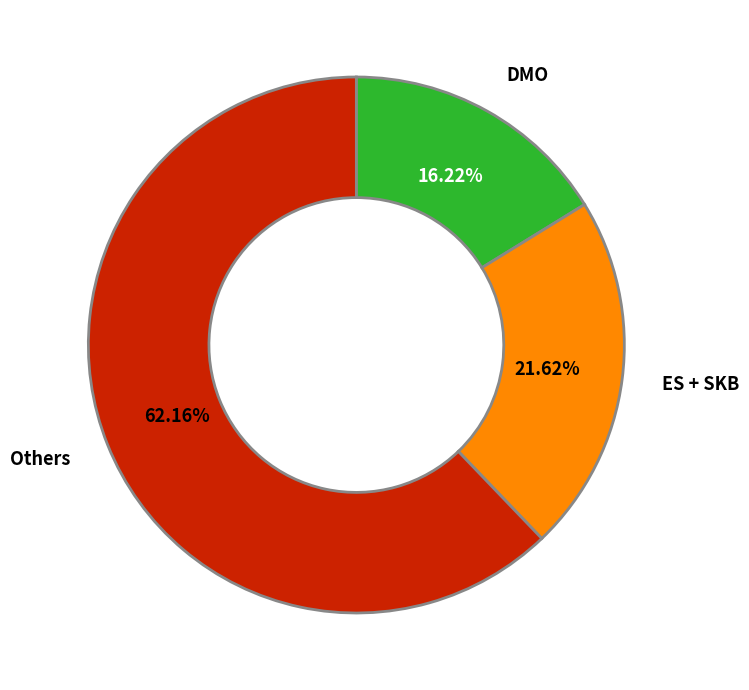

Is the sum of ES + SKB and Others greater than half?

Yes